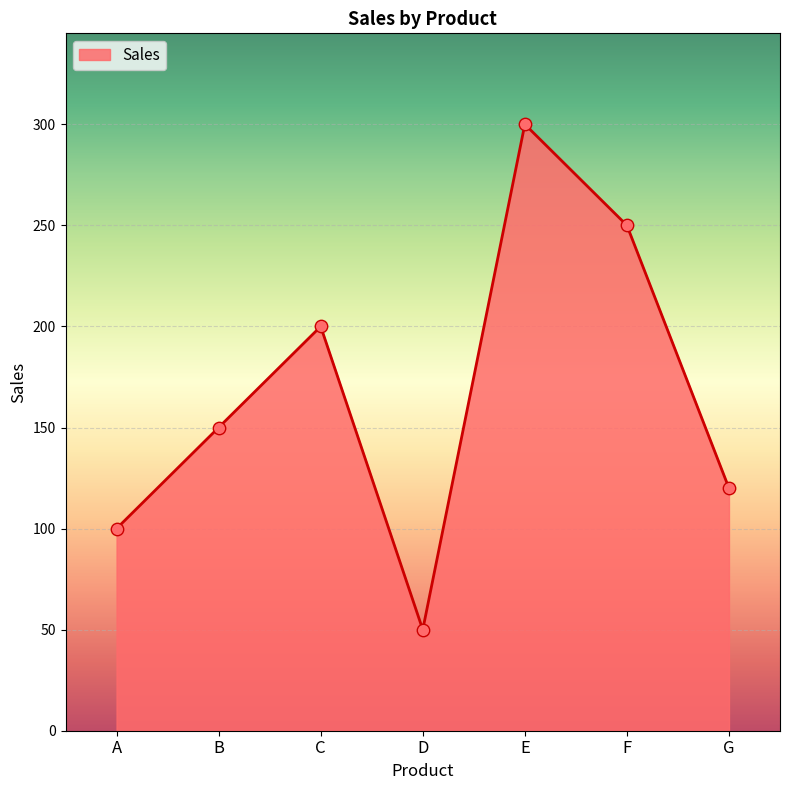

What is the change in value from A to G?

+20